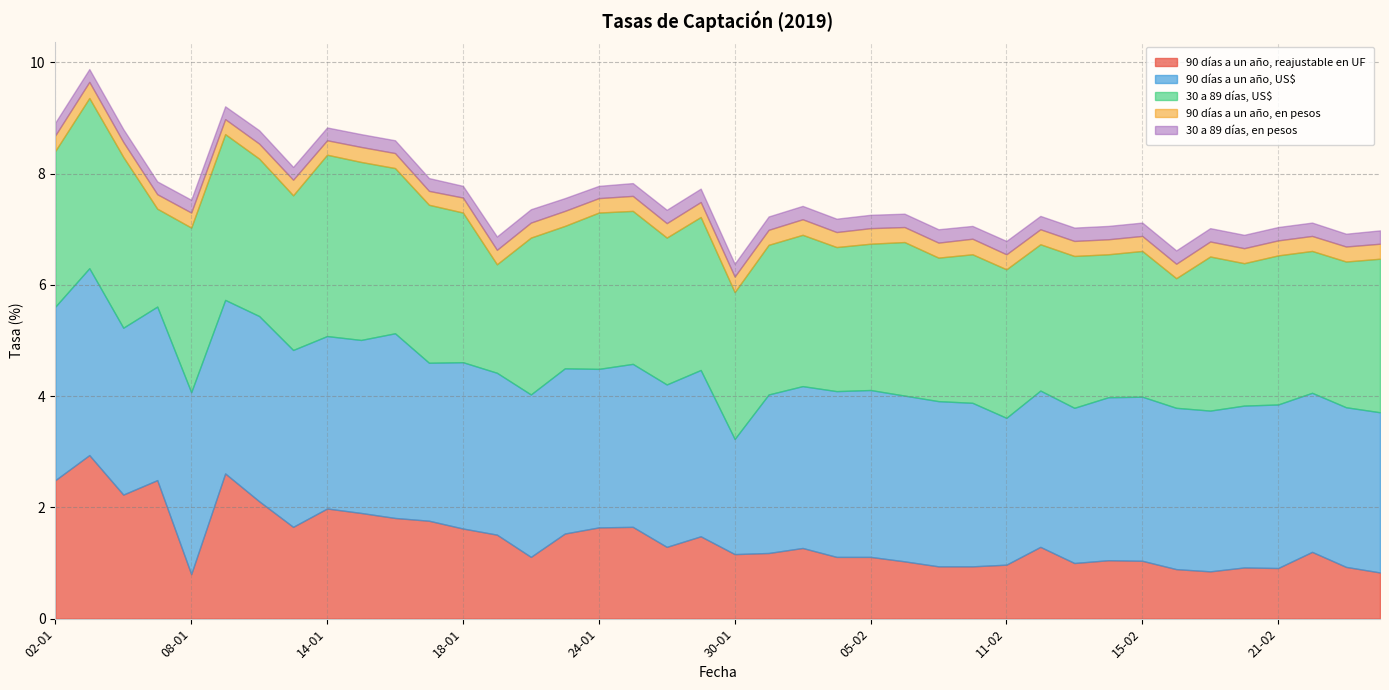

How many lines are shown in the chart?

5